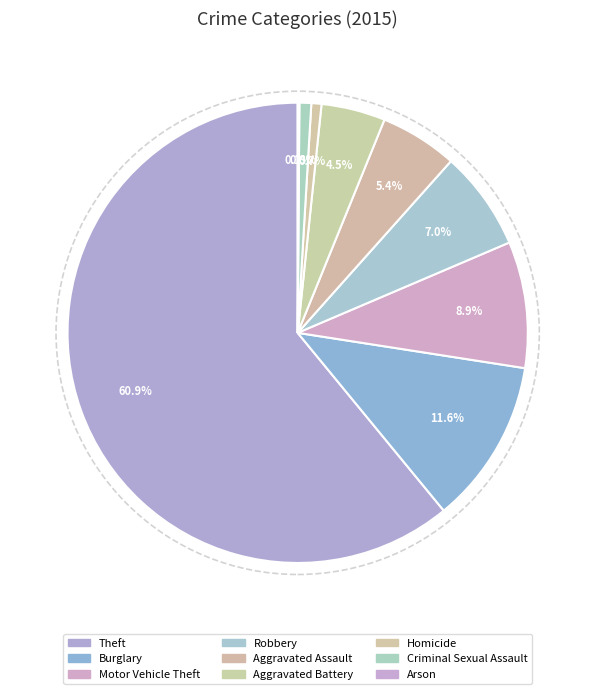

Is it true that Criminal Sexual Assault is 15% of the pie?

False